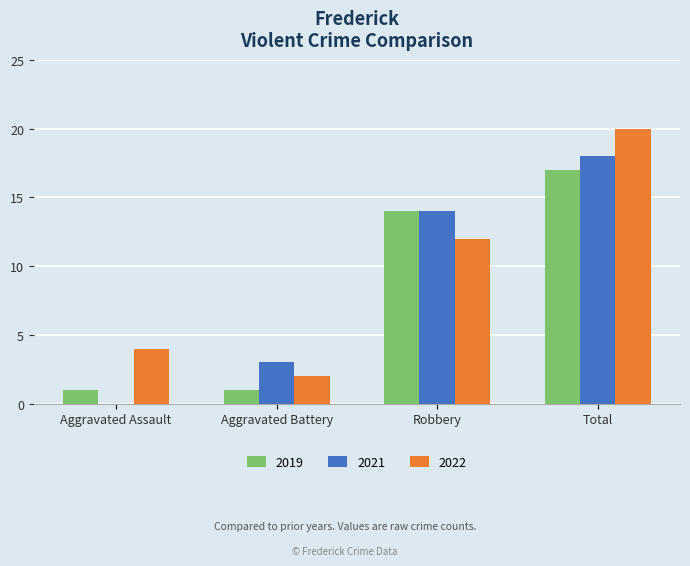

Count the 2022 values in the range 4 to 20.

3